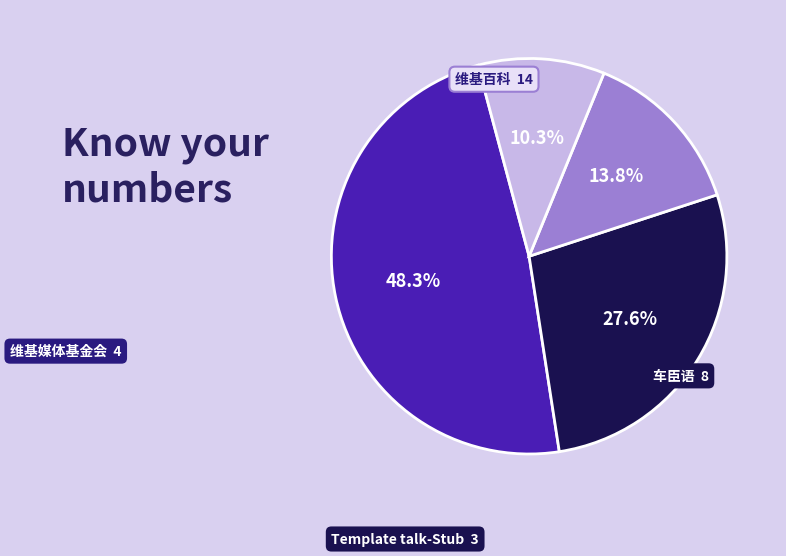

Does any single category account for the majority?

No